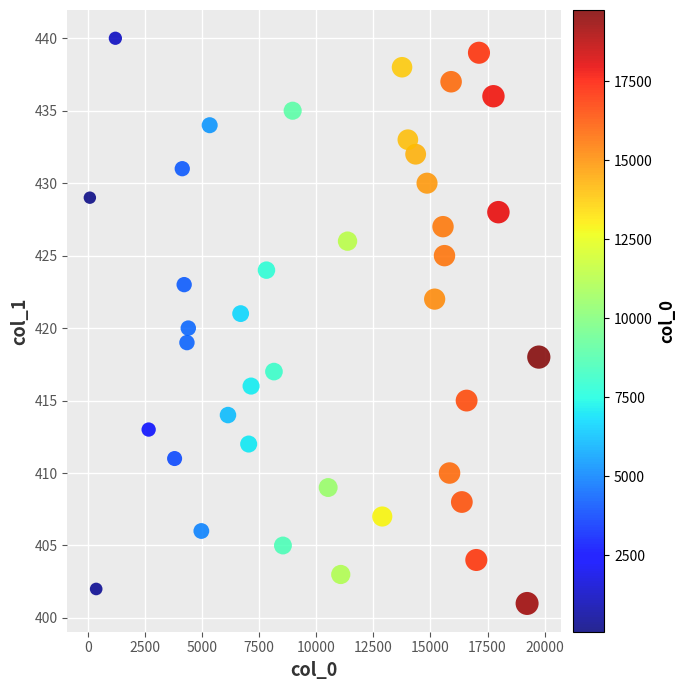

What is the range of X values (max minus min)?

19670